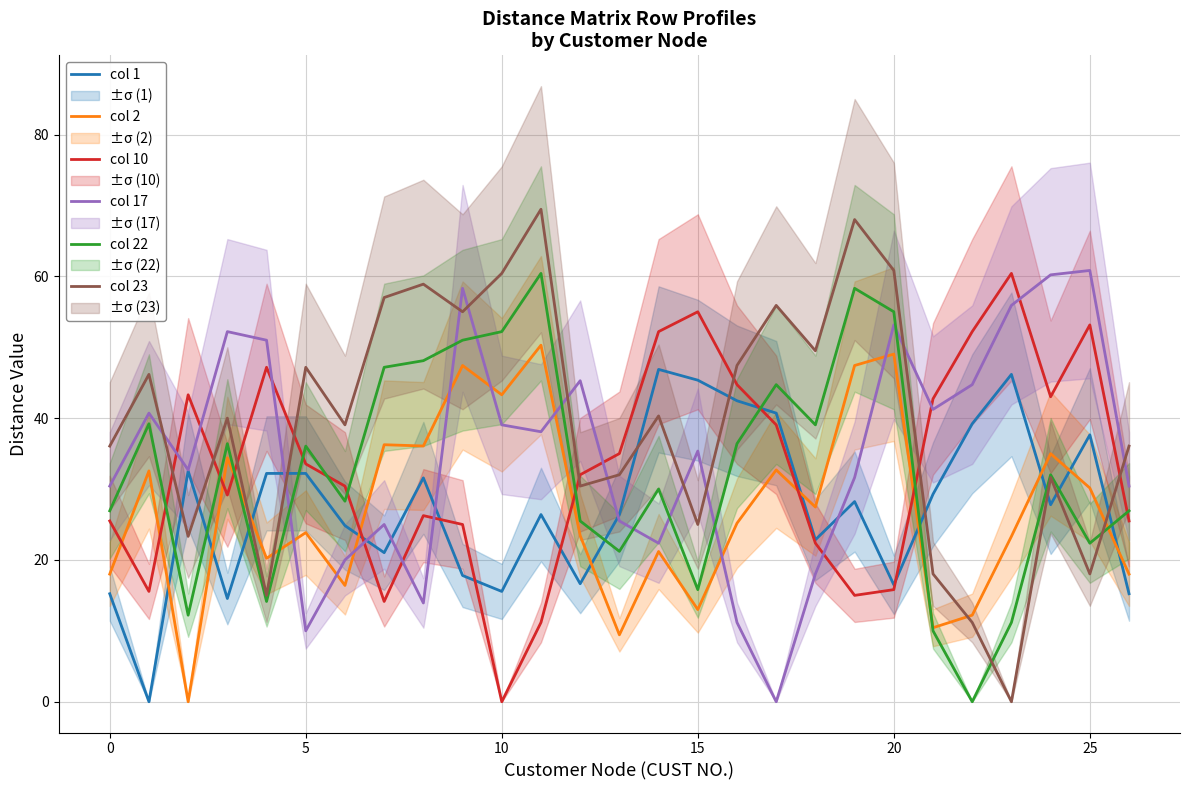

Which series changed the most between 23 and 25?

col 23